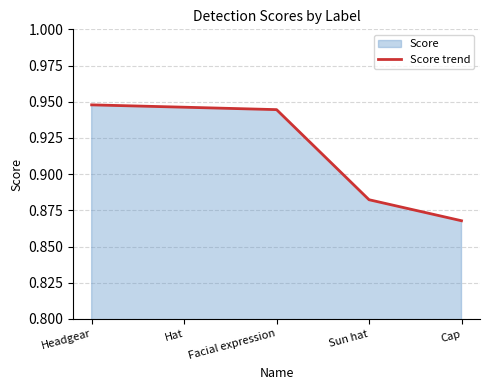

Reading left to right, list all the values displayed in this chart.

Headgear=0.9	Hat=0.9	Facial expression=0.9	Sun hat=0.9	Cap=0.9